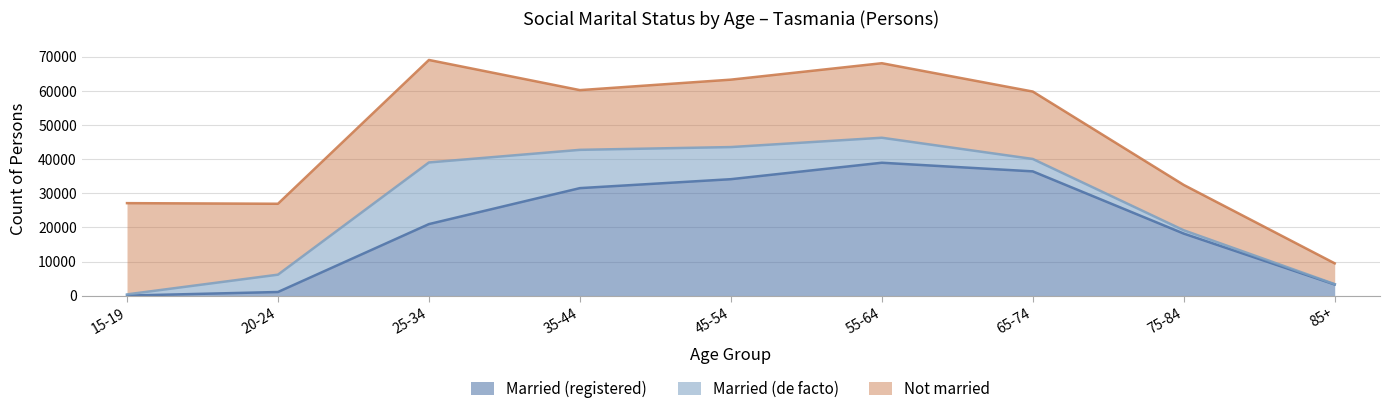

Reading right to left, transcribe all the data shown in this chart.

Married (registered): 3266	18176	36395	38923	34106	31488	20954	1067	17
Married (de facto): 108	967	3631	7319	9405	11210	18052	5075	352
Not married: 6090	13280	19746	21827	19745	17493	30017	20767	26720